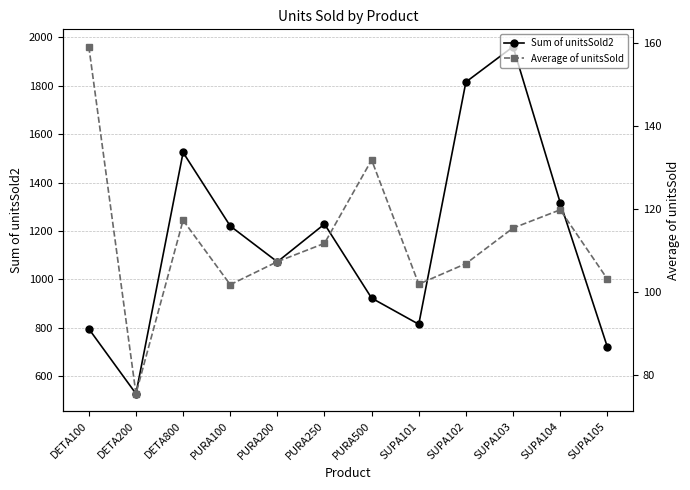

What is the maximum value shown in the chart?

1962.0